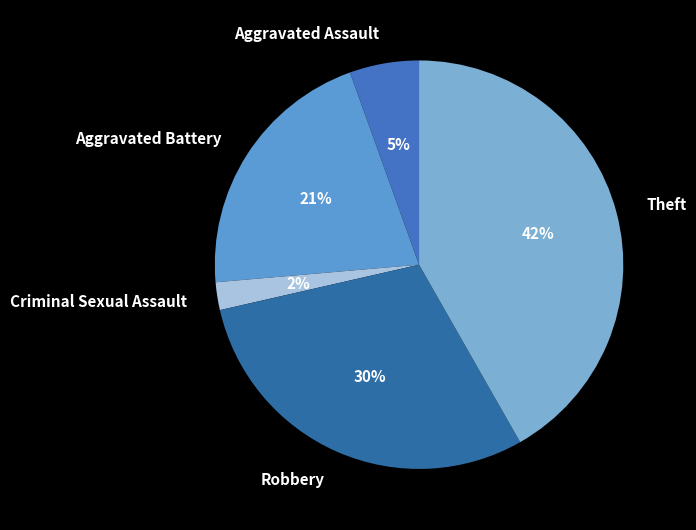

Is there any slice that represents more than half of the pie?

No